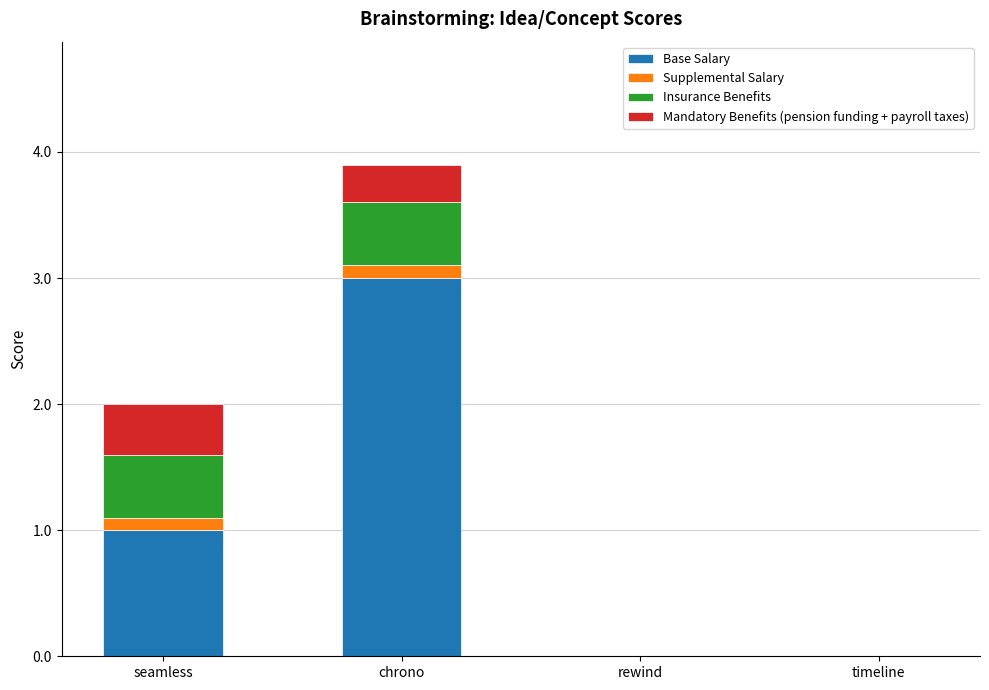

The Base Salary series shows 0.0 at rewind. True or false?

True